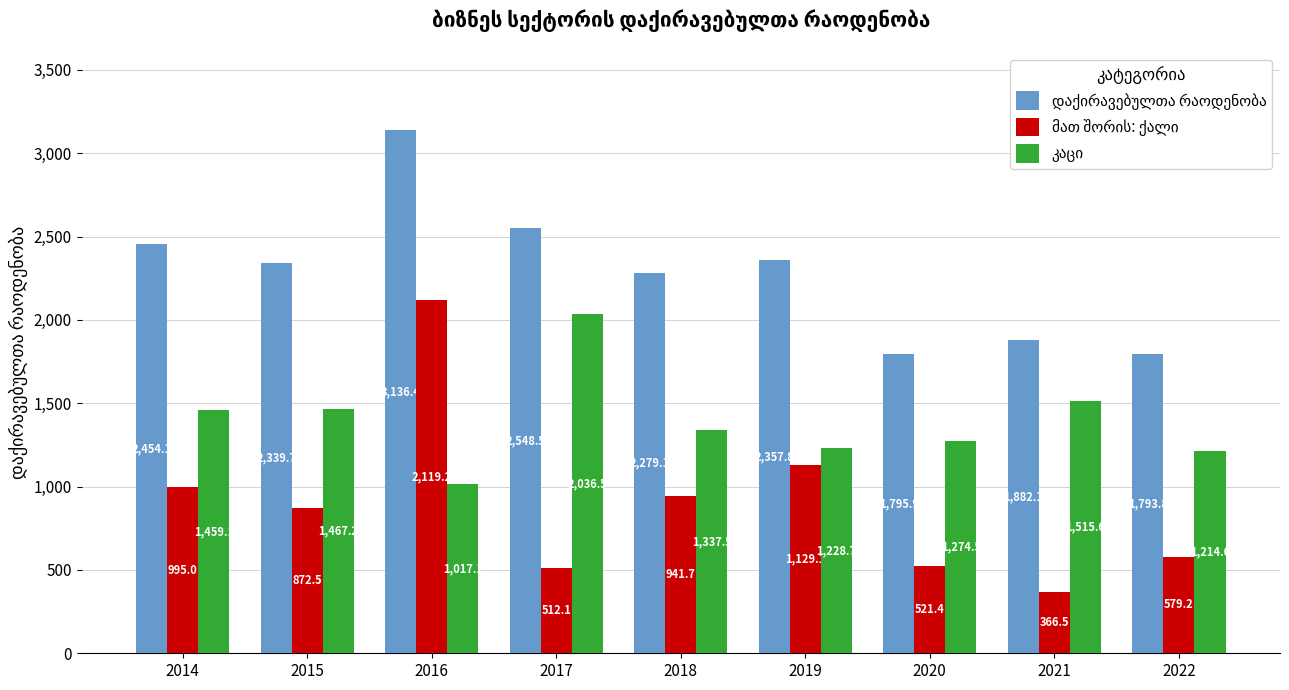

At which category does the chart reach its minimum across all series?

2021